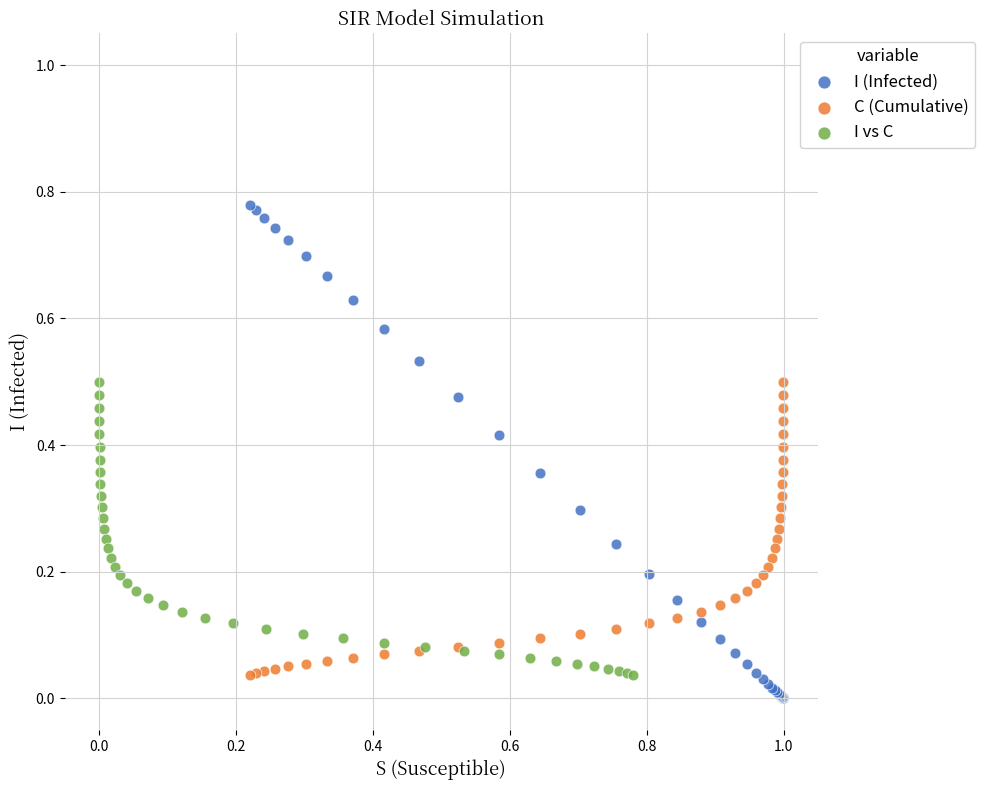

What are all the series names shown in the legend?

I (Infected), C (Cumulative), I vs C